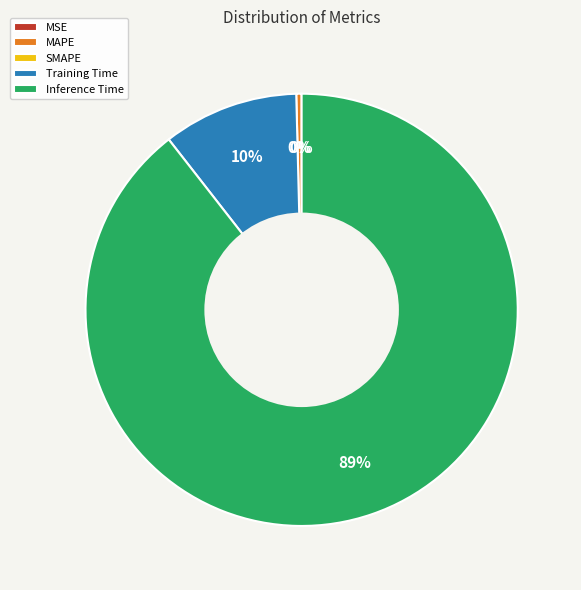

To the nearest percent, what is the average slice percentage?

25%